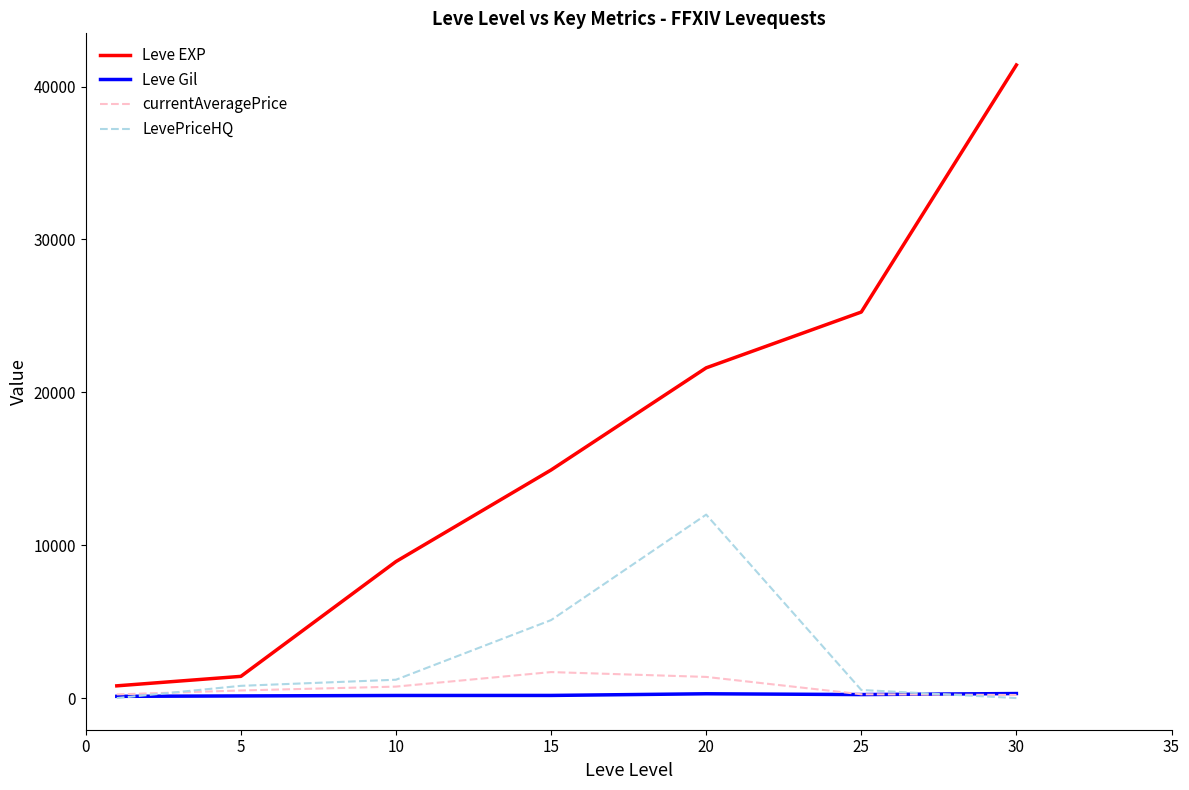

In Leve Gil, how many points are higher than both neighbors (excluding endpoints)?

1